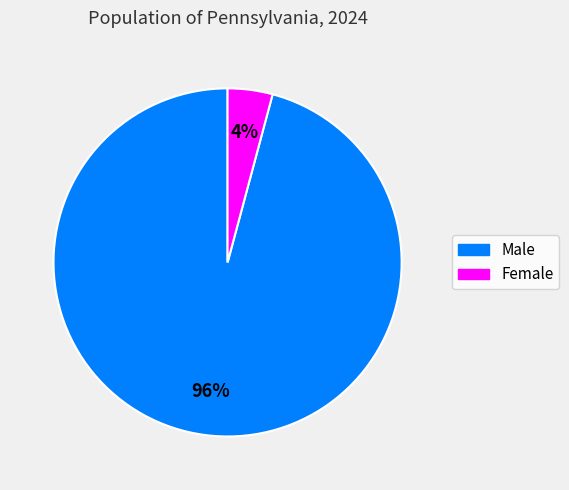

Does Male account for over 50% of the chart?

Yes